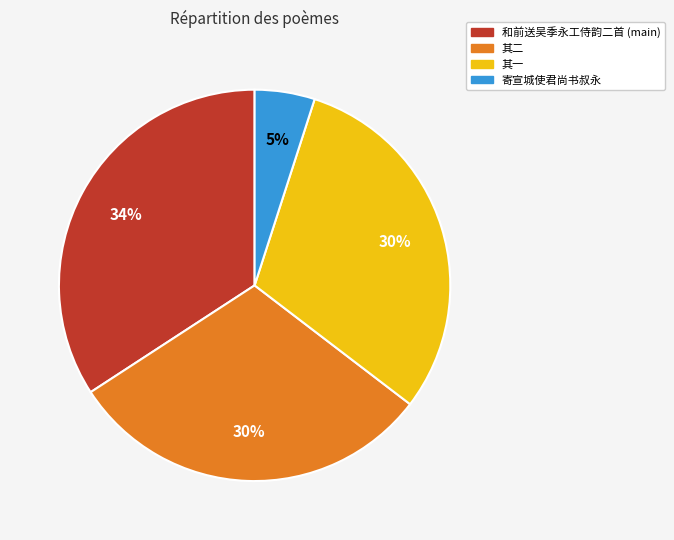

To the nearest percent, what is the average slice percentage?

25%